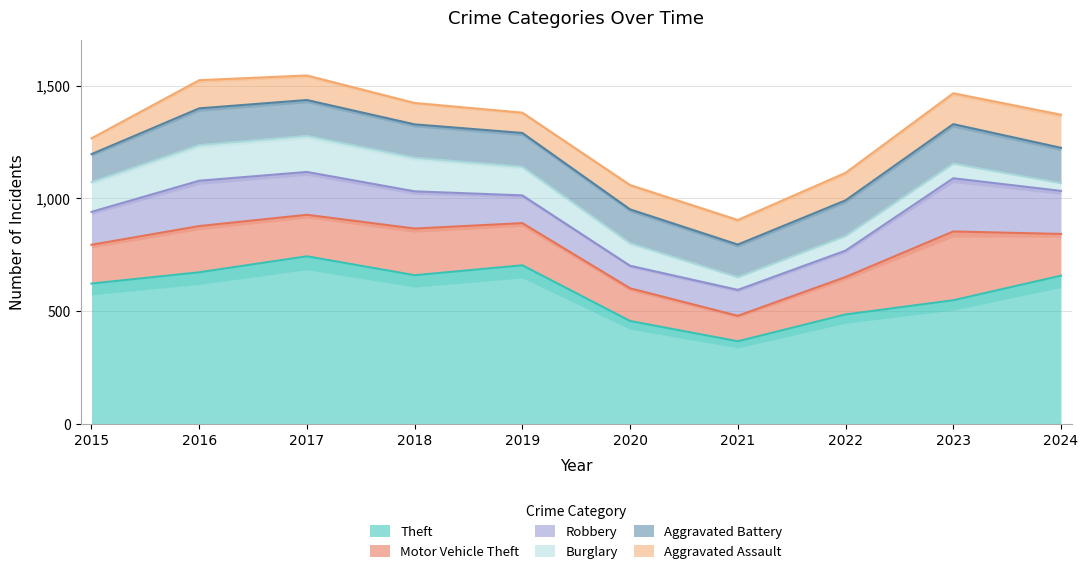

Which series has the largest range (max minus min)?

Theft